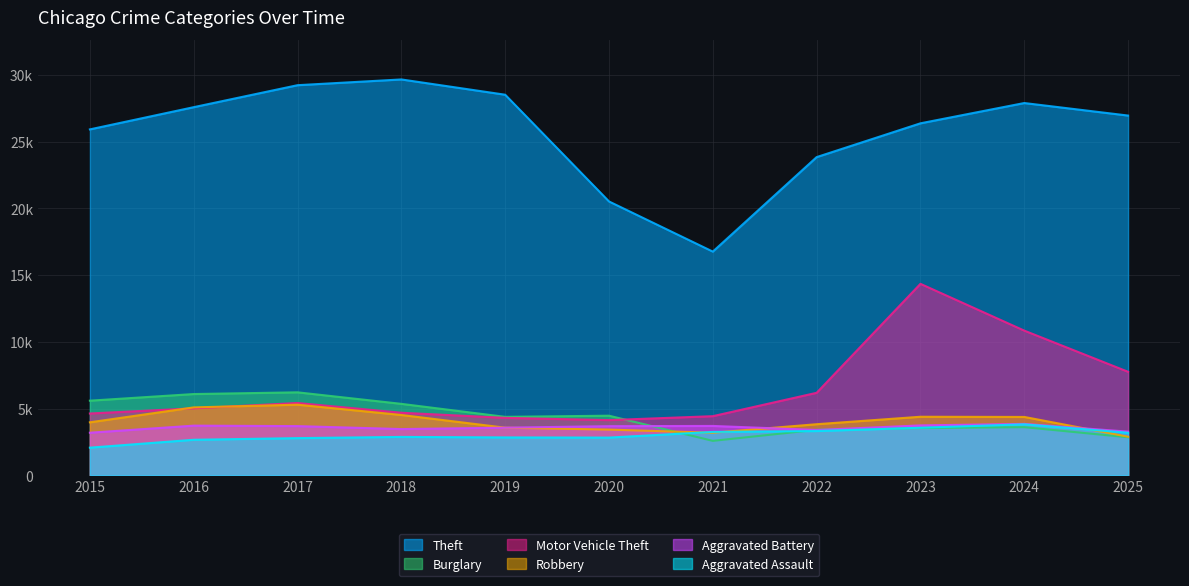

Is it true that Theft equals 26957 at 2025?

True